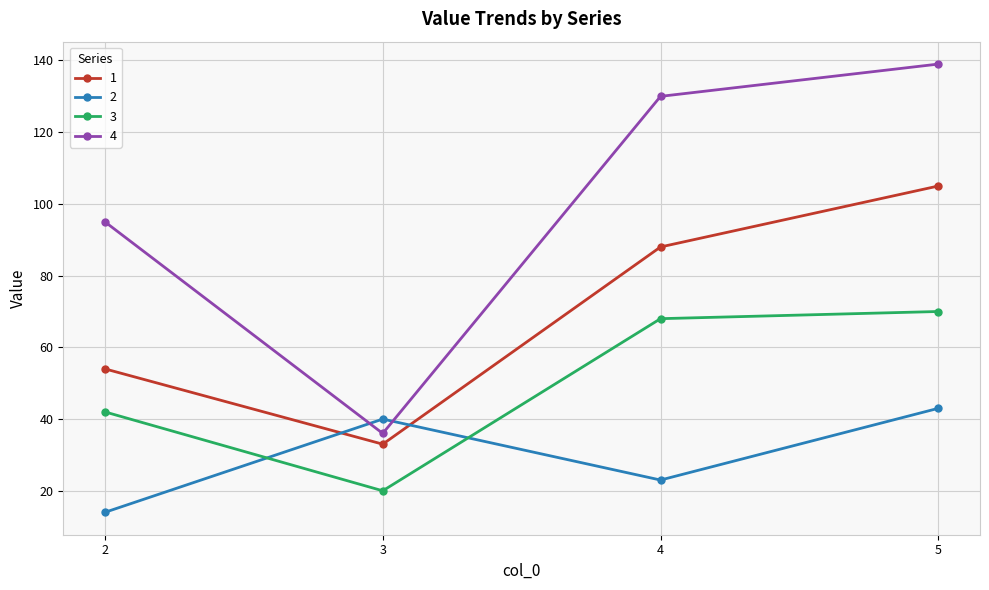

What is the difference between the maximum and minimum values in the 3 series?

50